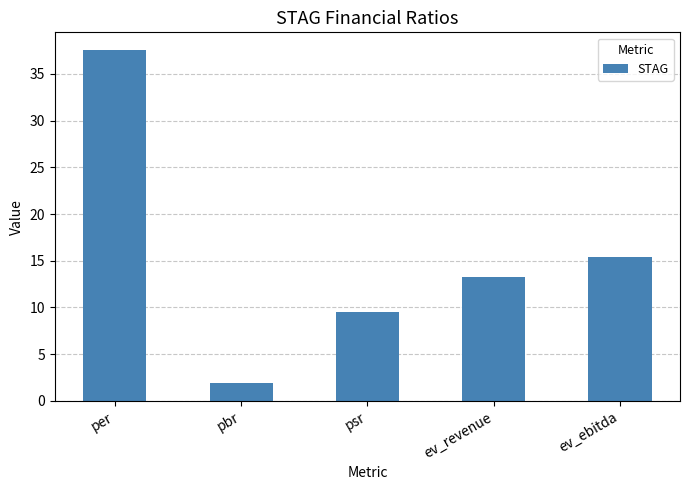

What is the change in value from per to pbr?

-35.6